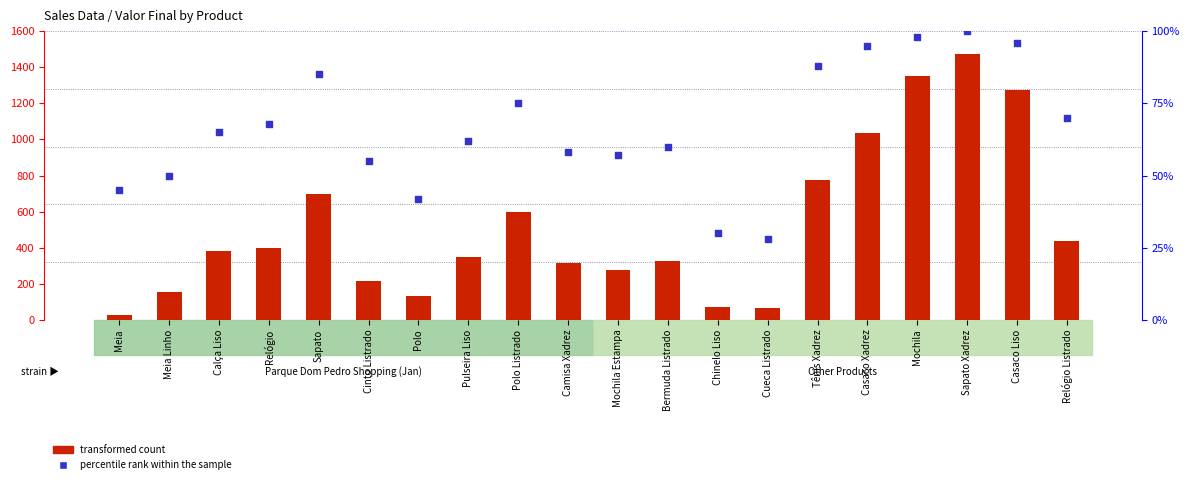

At how many categories does at least one series exceed 1191?

3